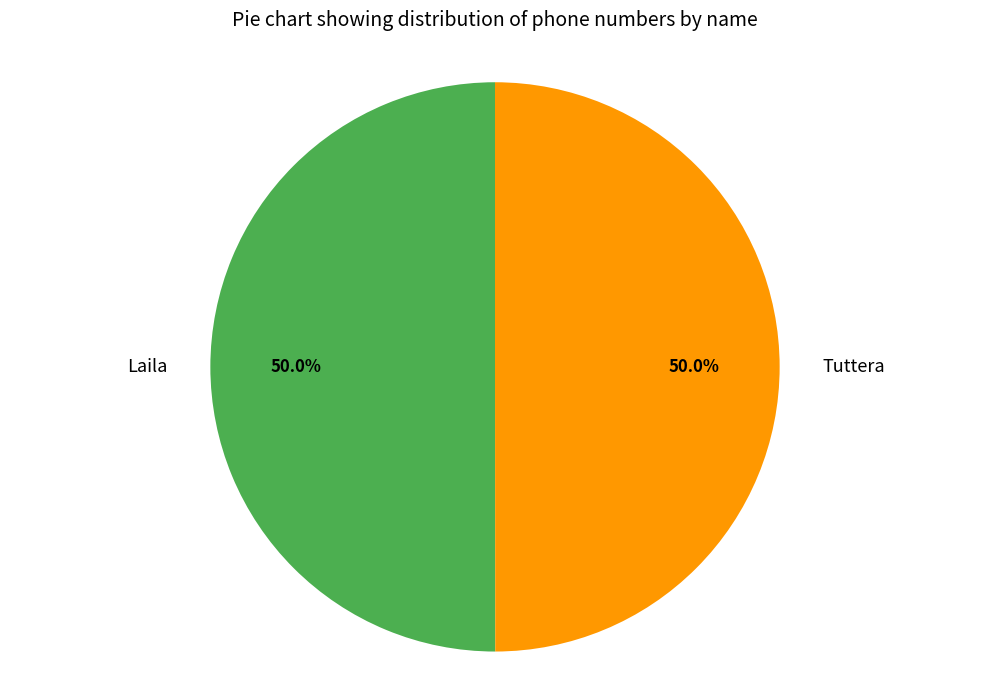

The Laila slice represents 50% of the pie. True or false?

True